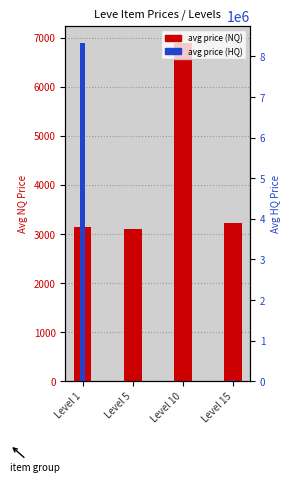

Rank the categories by avg price (NQ) value from highest to lowest.

Level 10, Level 15, Level 1, Level 5